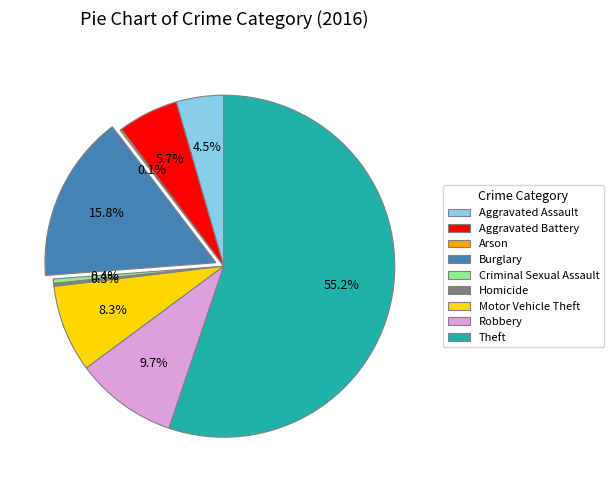

Does any single category account for the majority?

Yes